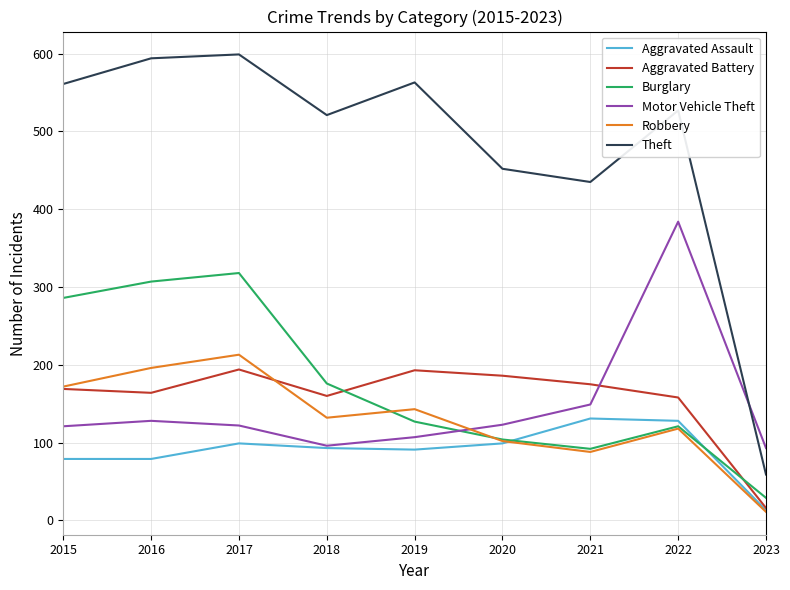

At 2016, list the series in order from smallest to largest.

Aggravated Assault, Motor Vehicle Theft, Aggravated Battery, Robbery, Burglary, Theft